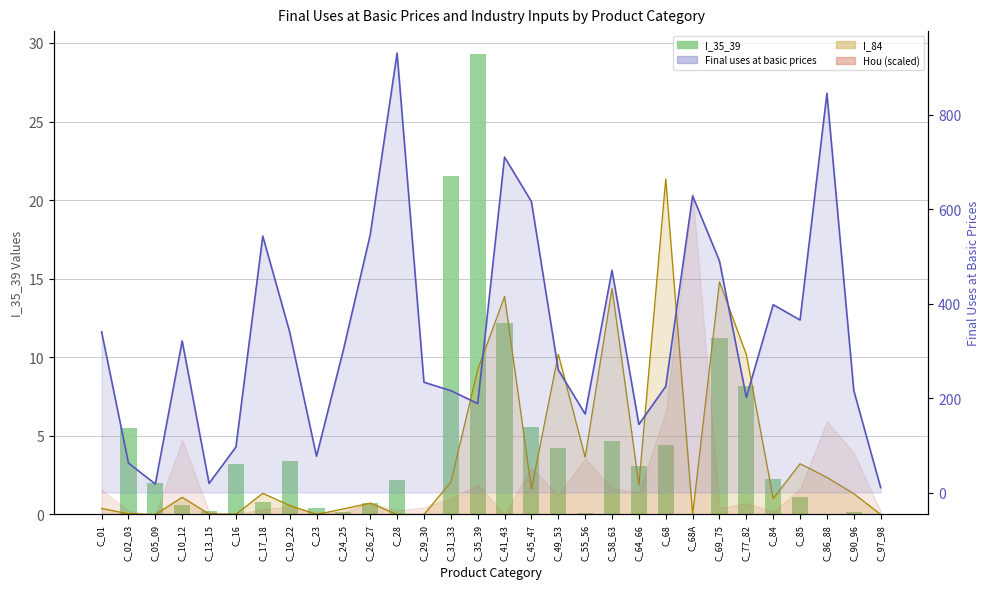

How many data points in I_84 (line) are less than 1?

13